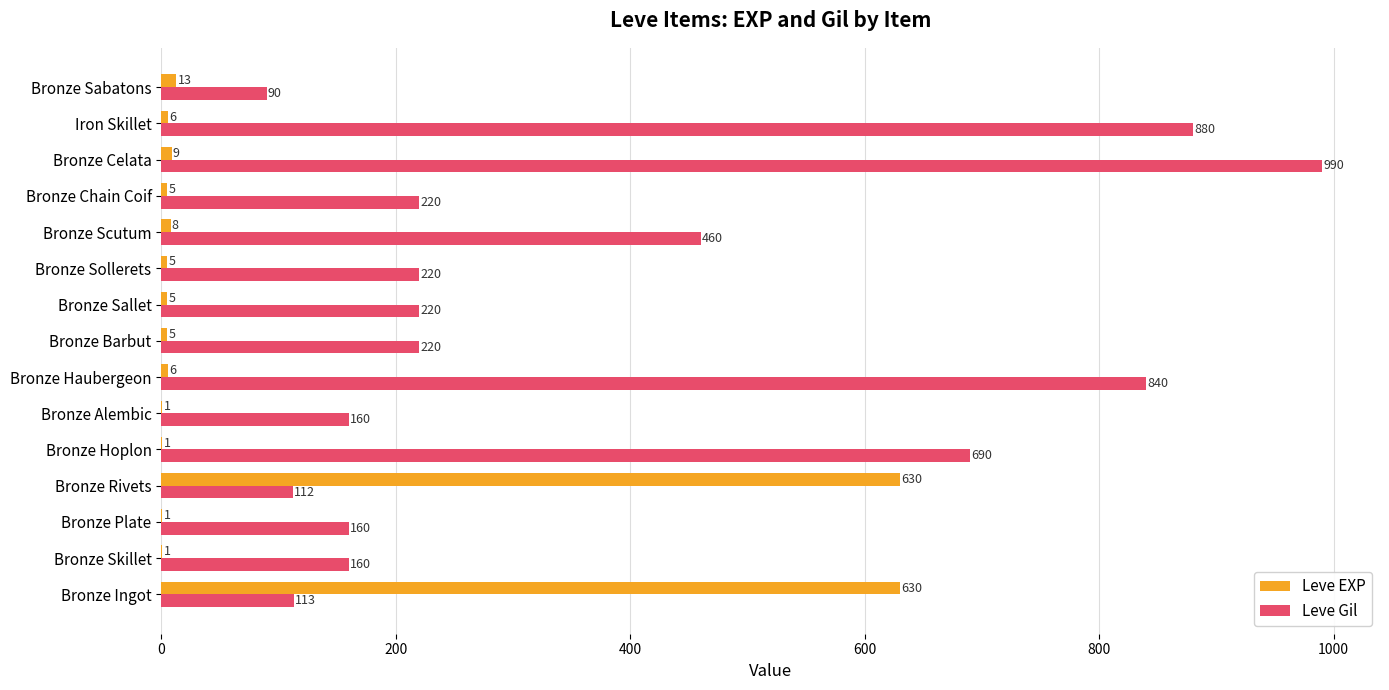

At which label does Leve Gil reach its peak?

Bronze Celata